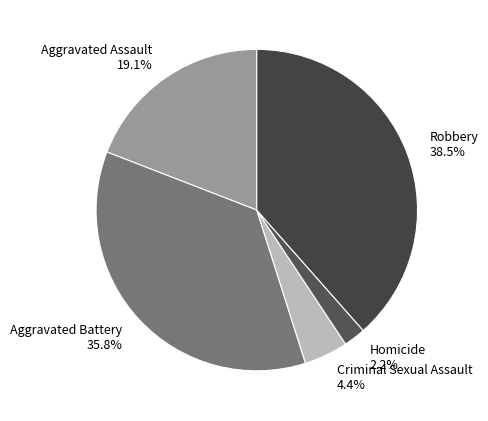

Between Aggravated Battery and Criminal Sexual Assault, which is larger?

Aggravated Battery